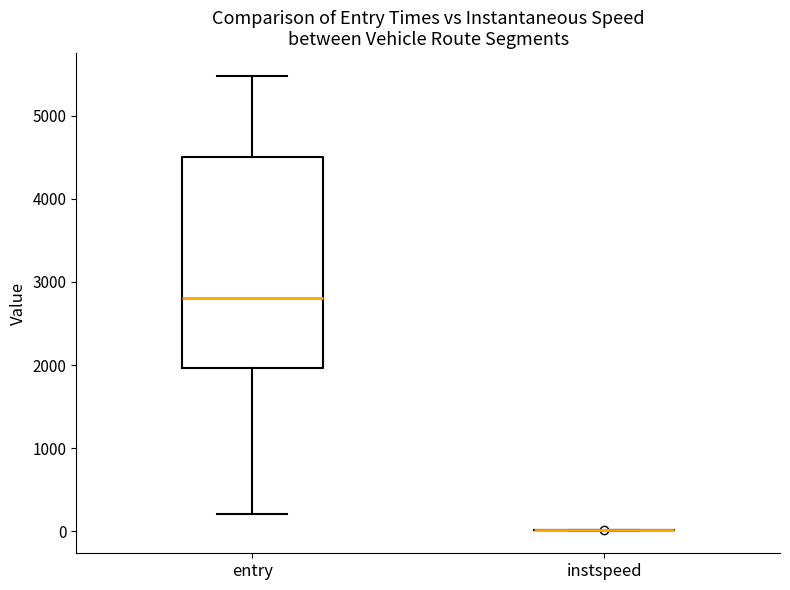

Which box is the tallest, from its lower edge to its upper edge?

entry